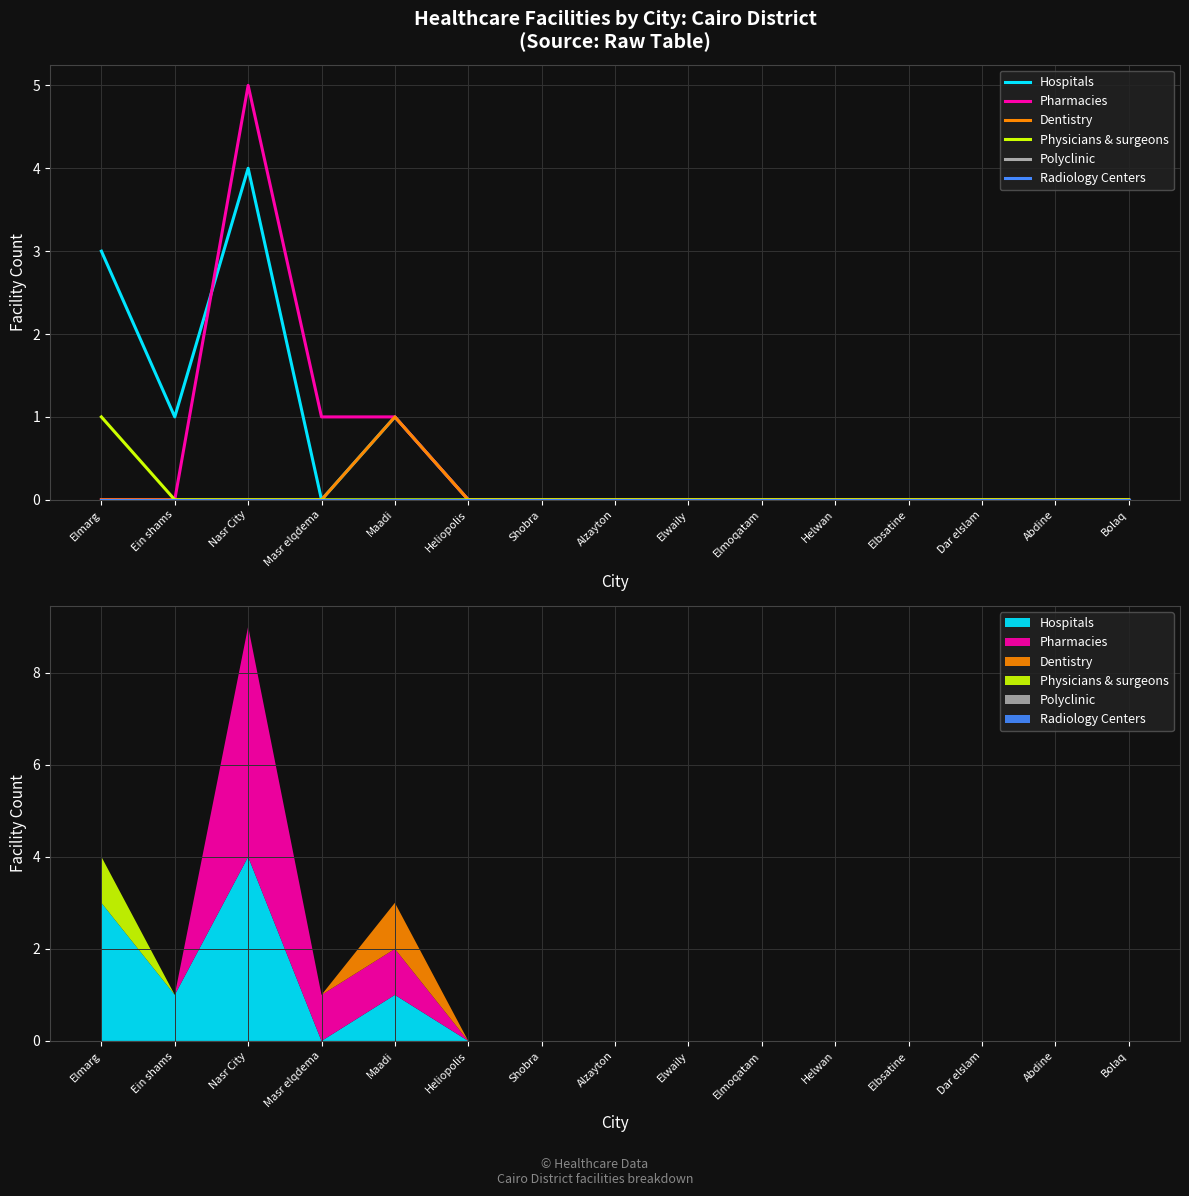

How many Physicians & surgeons values are between 0 and 1?

15